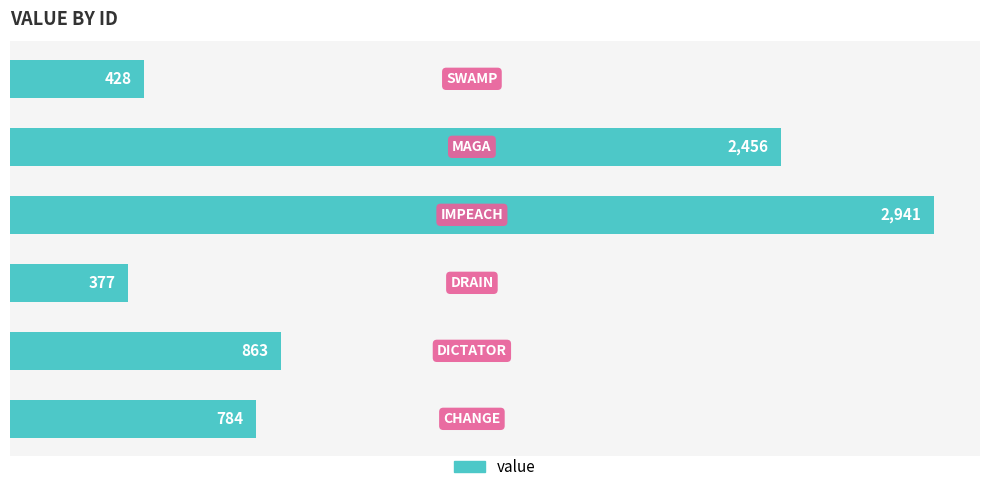

What is the smallest value displayed?

377